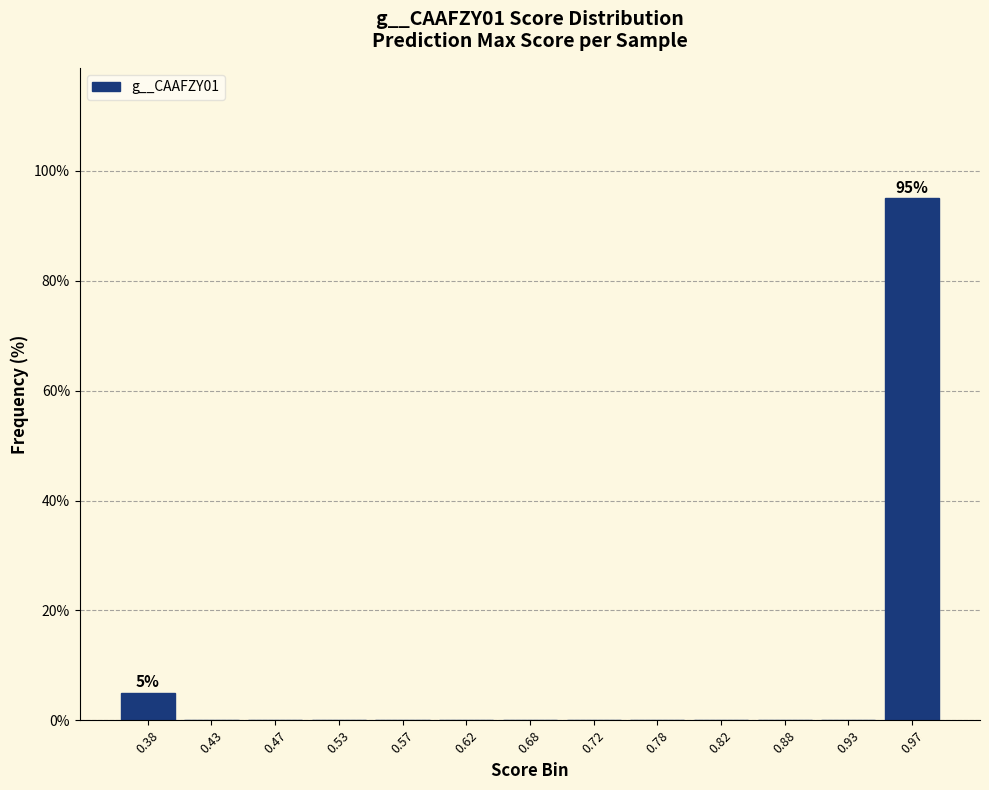

Over which range of the x-axis is the bar tallest?

0.95 to 1.00